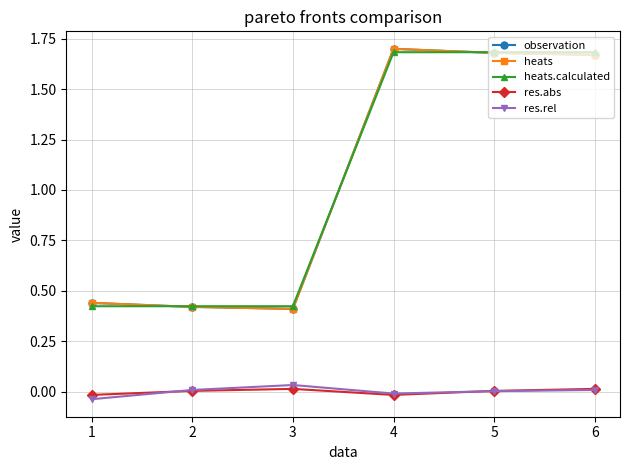

Is this an area chart (filled region under the line)?

No